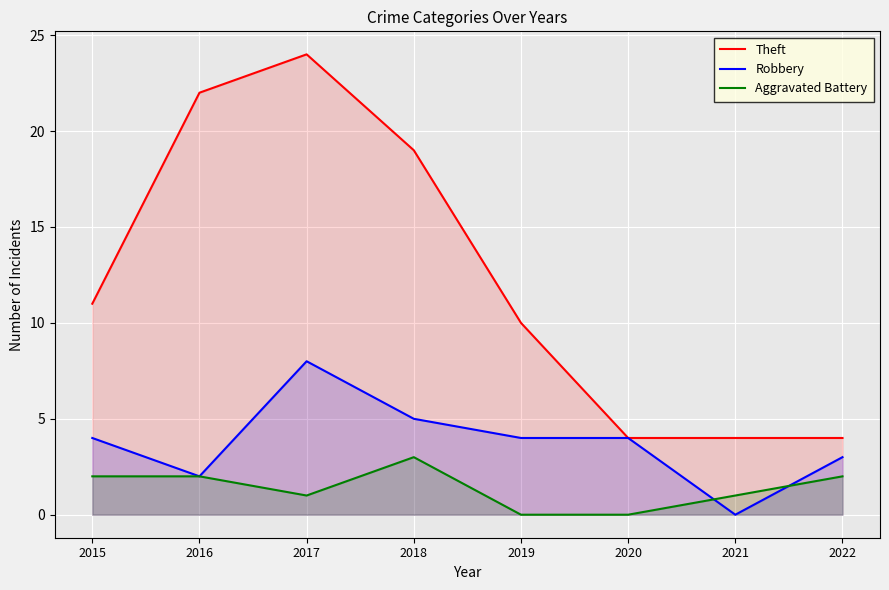

Reading right to left, transcribe all the data shown in this chart.

Theft: 2022=4	2021=4	2020=4	2019=10	2018=19	2017=24	2016=22	2015=11
Robbery: 2022=3	2021=0	2020=4	2019=4	2018=5	2017=8	2016=2	2015=4
Aggravated Battery: 2022=2	2021=1	2020=0	2019=0	2018=3	2017=1	2016=2	2015=2